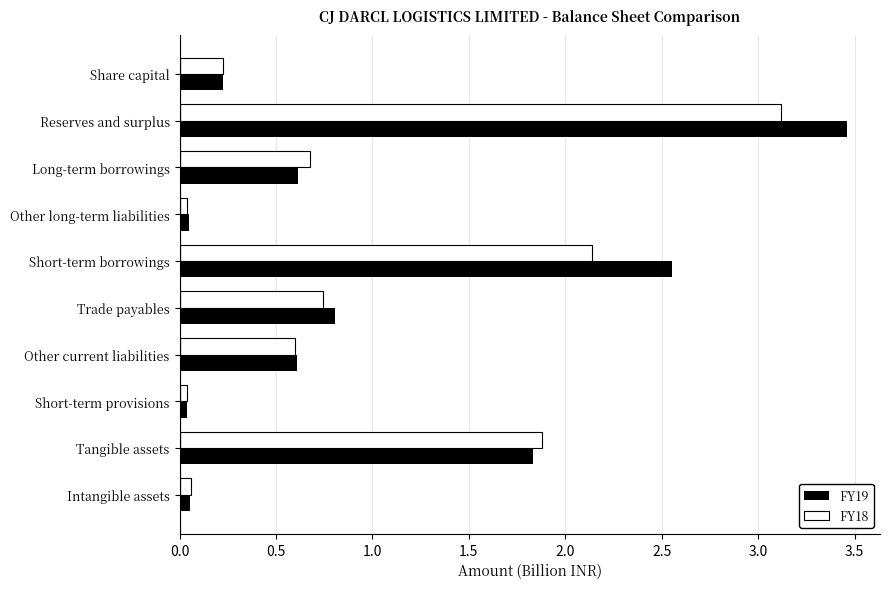

Which category has the highest value in the FY18 series?

Reserves and surplus